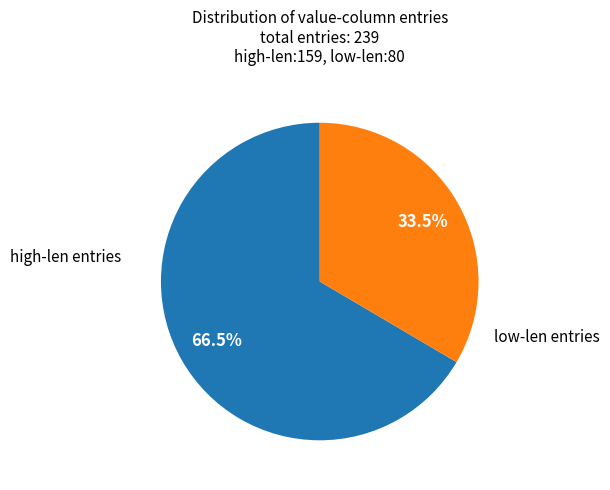

Does any single category account for the majority?

Yes